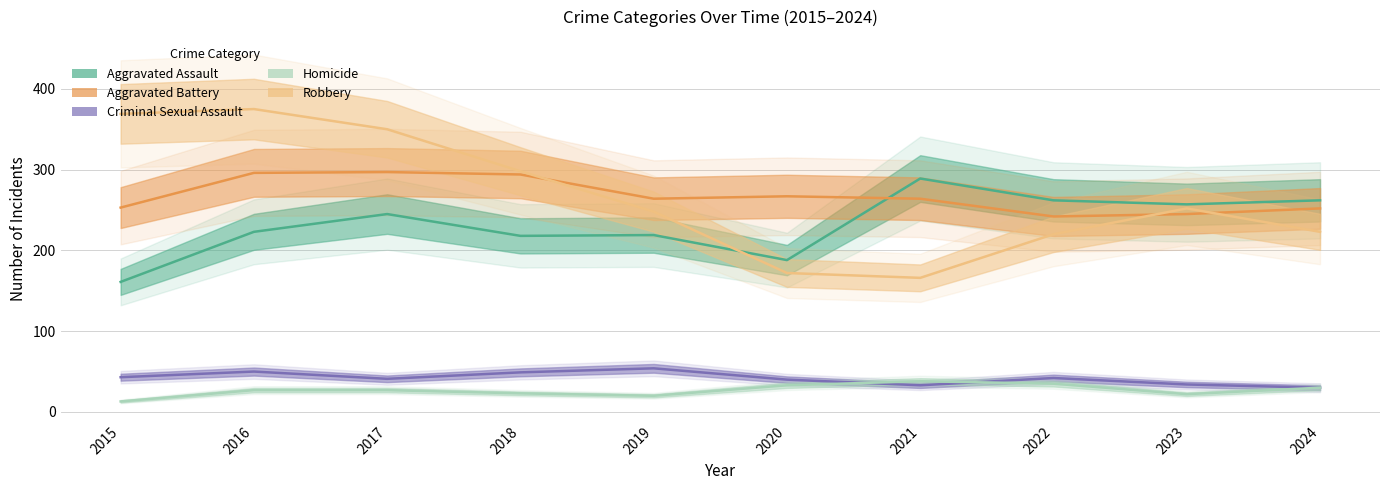

Where does the Aggravated Battery series first go above 264?

2016